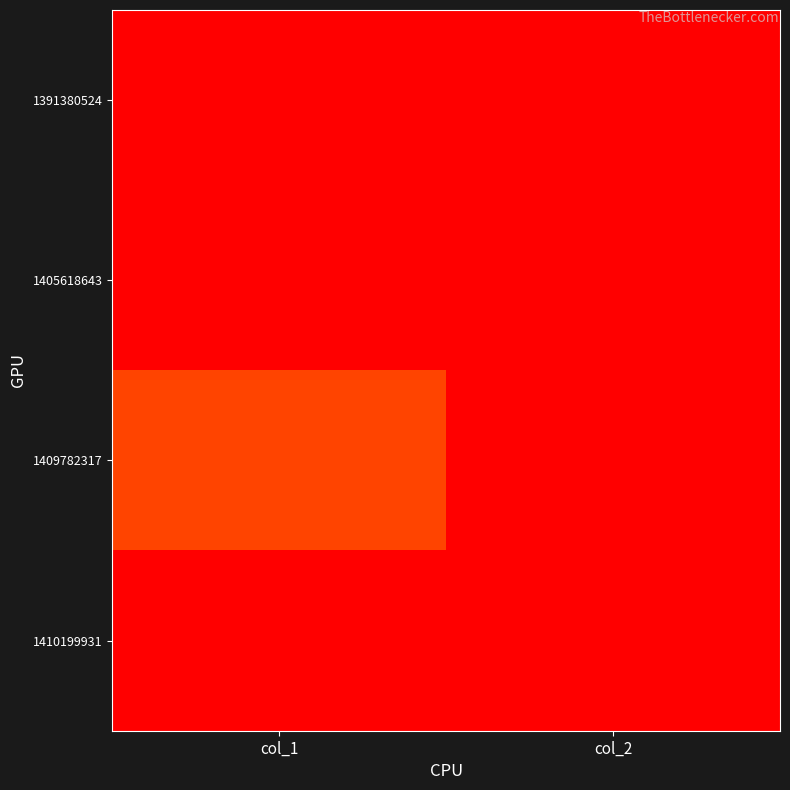

What is the total value across all series at col_1?

1